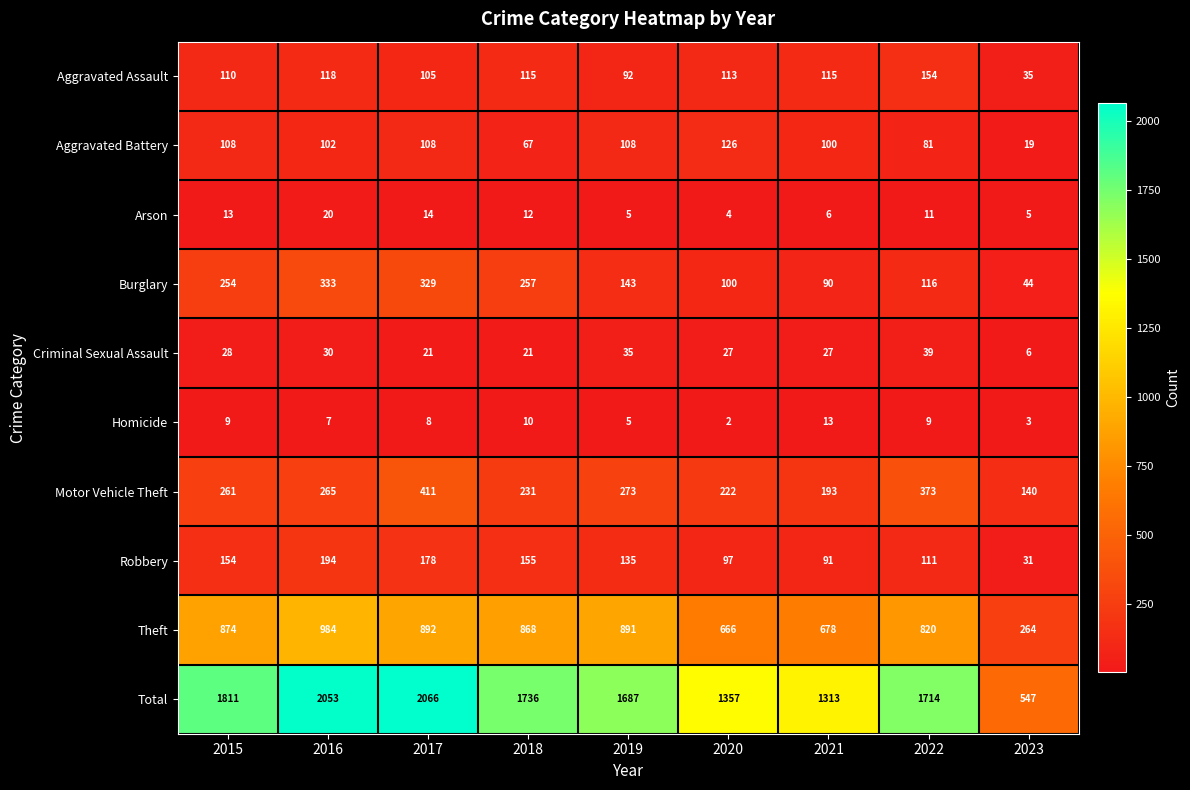

How many categories are shown in the chart?

9